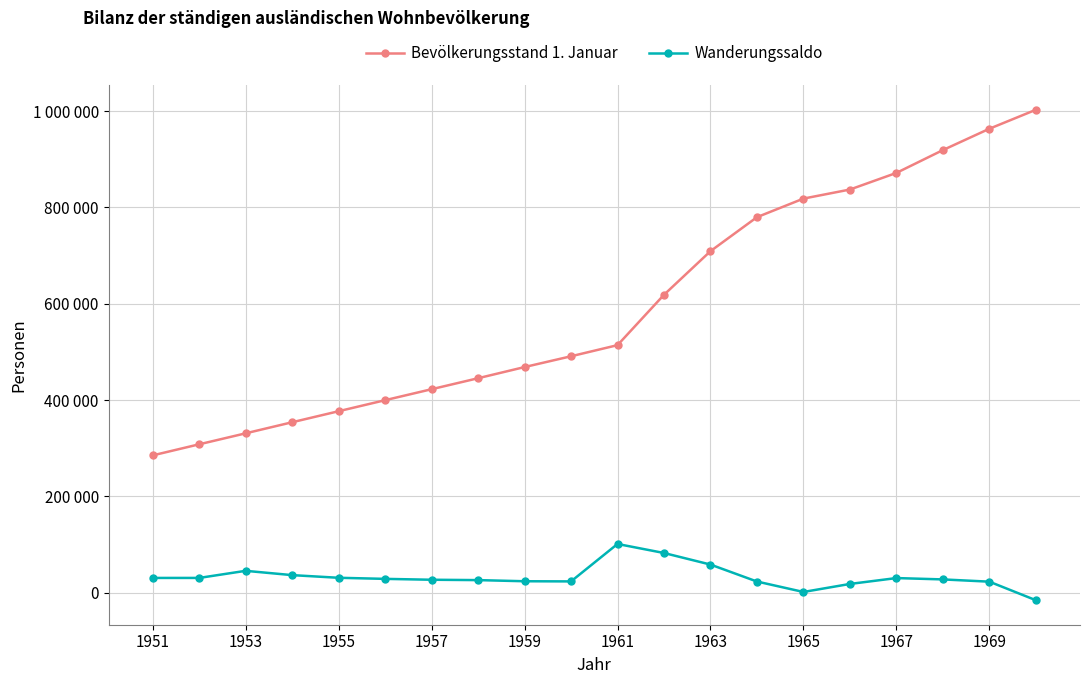

Is this an area chart (filled region under the line)?

No